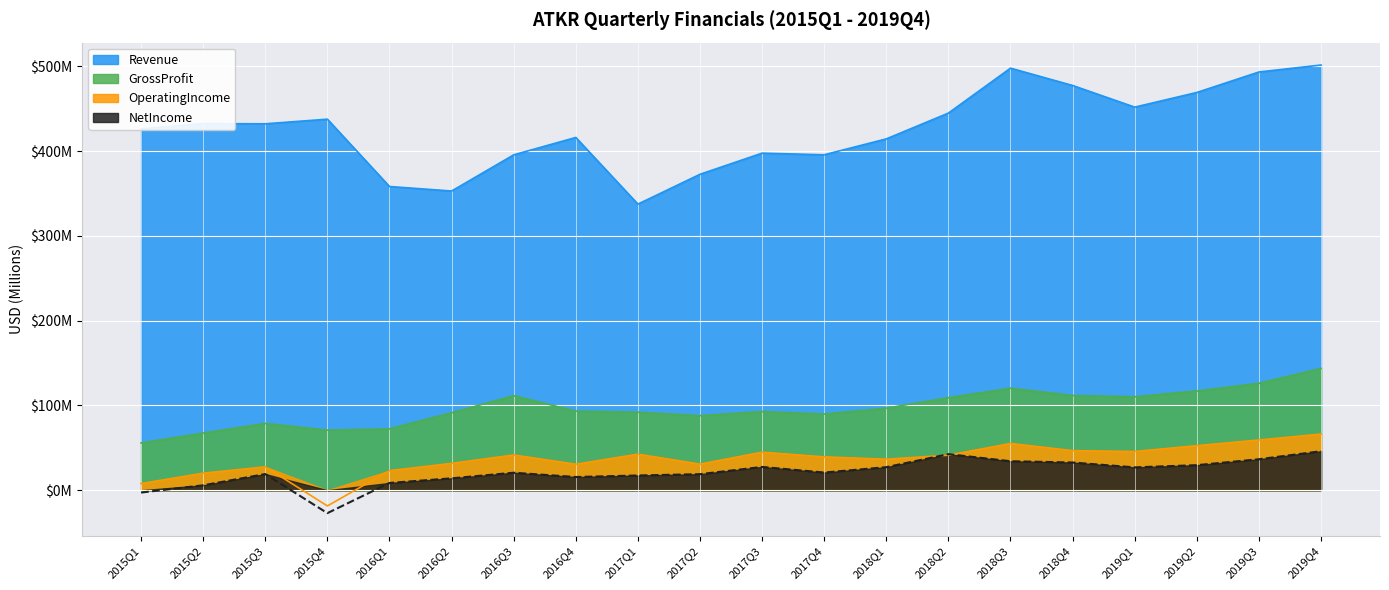

Is the value of OperatingIncome at 2019Q3 greater than the value of NetIncome at 2018Q4?

Yes